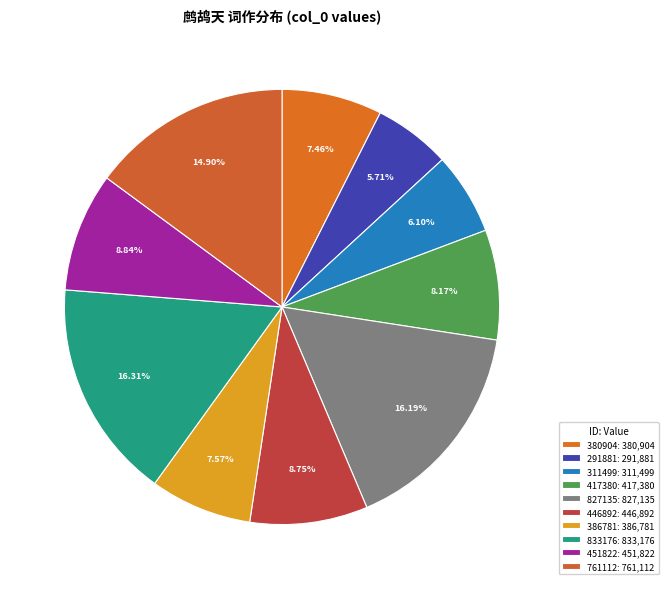

Does 451822 represent more than half of the total?

No